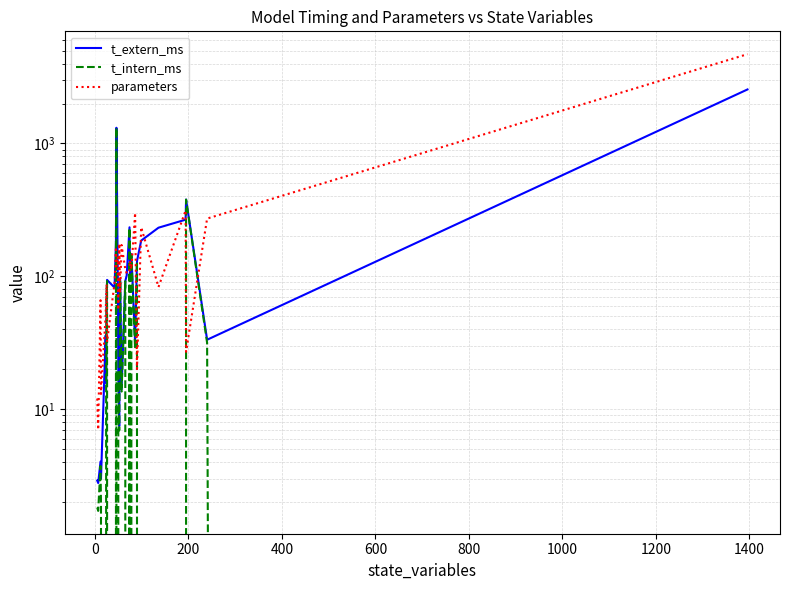

Is it true that parameters equals 8.0 at 400?

False